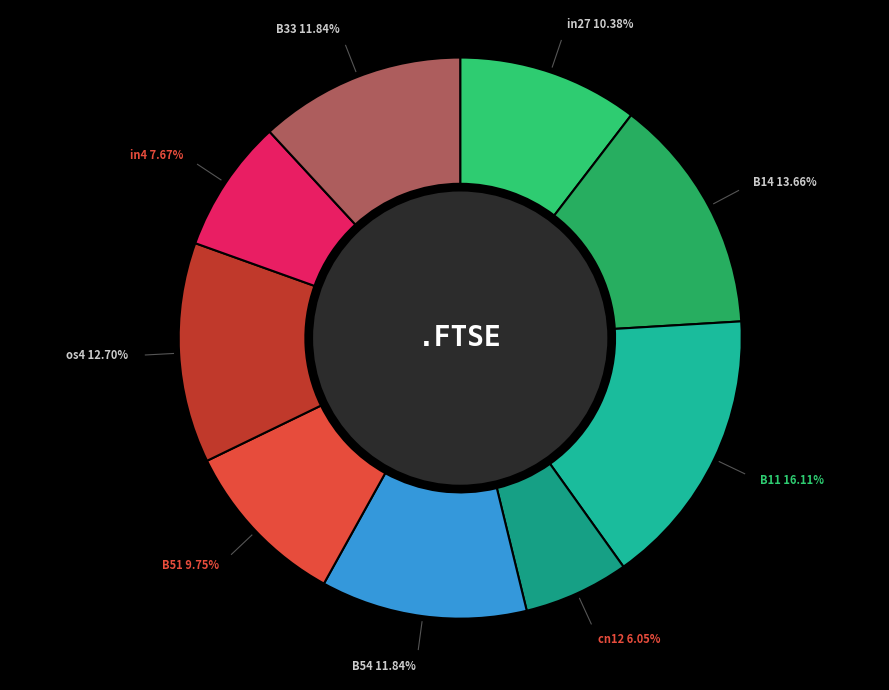

How many segments does this pie chart have?

9